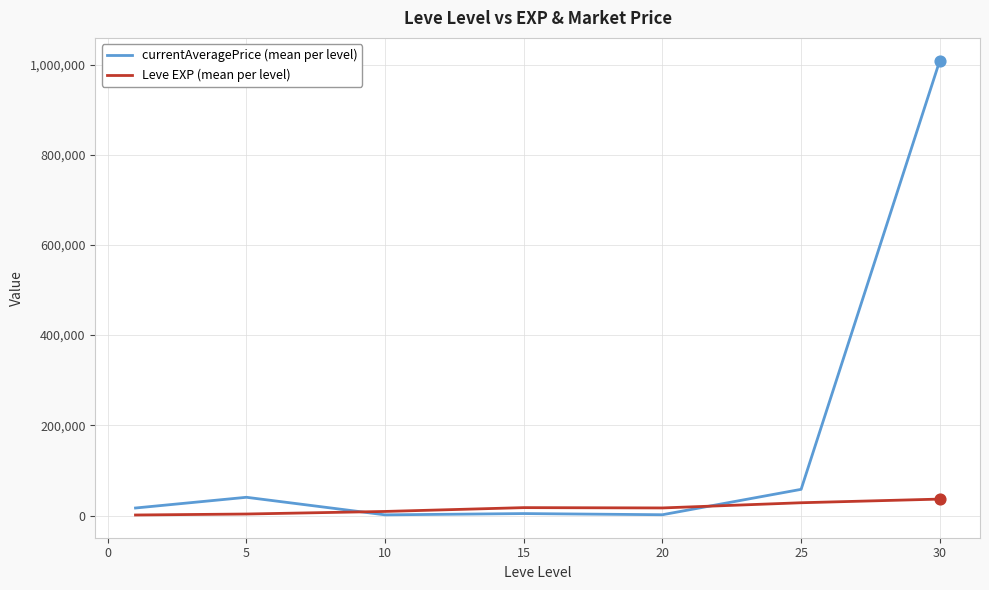

Which series has the largest range (max minus min)?

currentAveragePrice (mean per level)